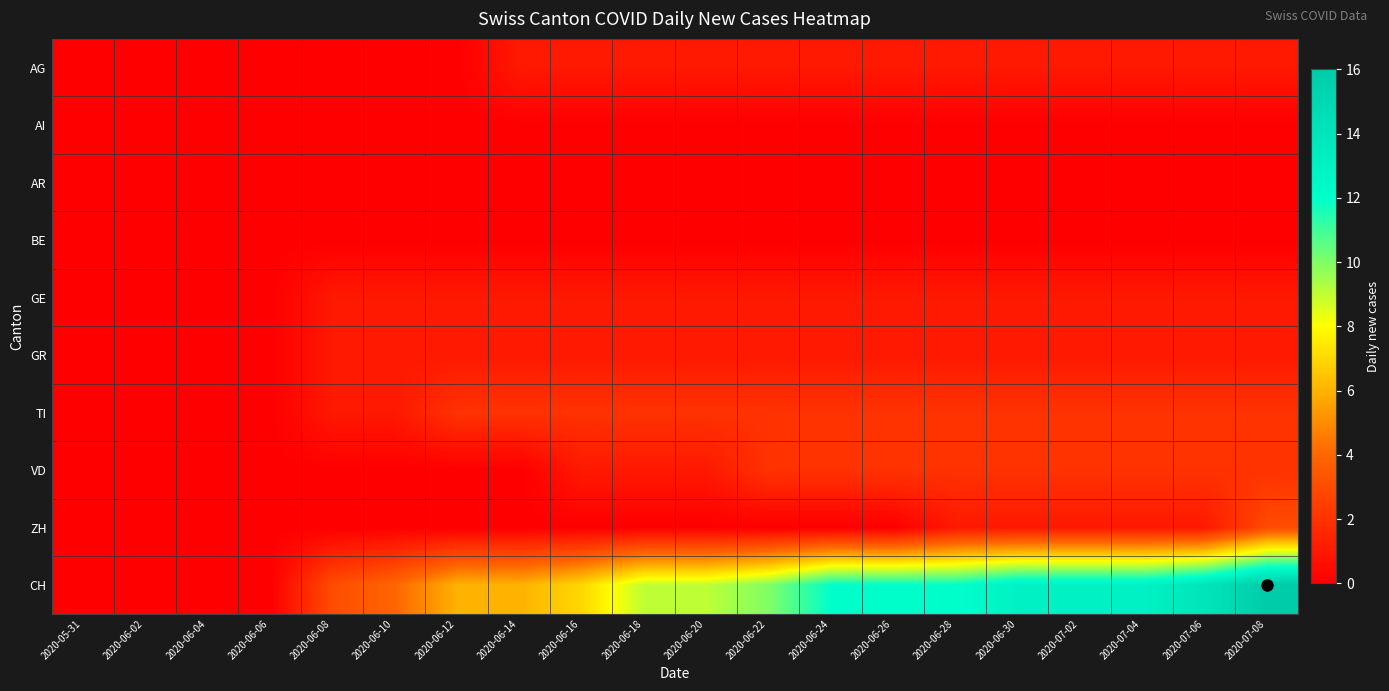

Which series has the largest range (max minus min)?

CH